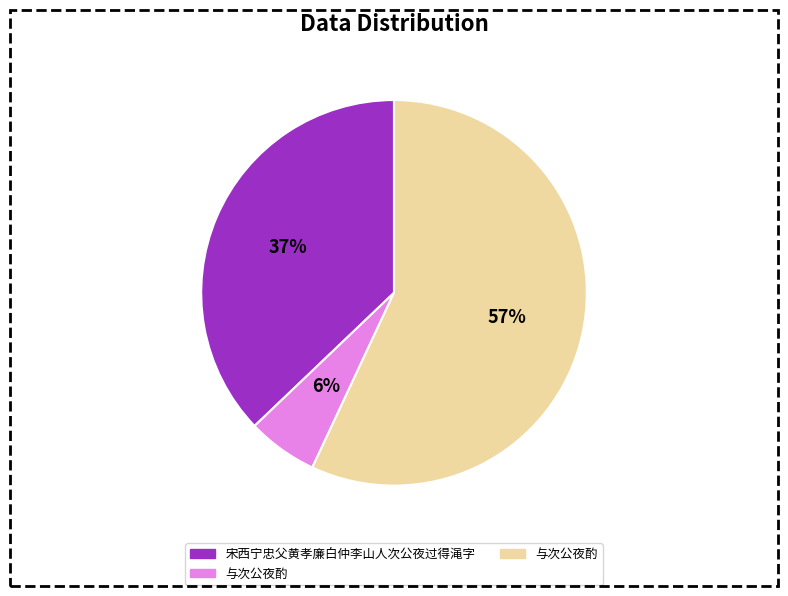

How many segments does this pie chart have?

3